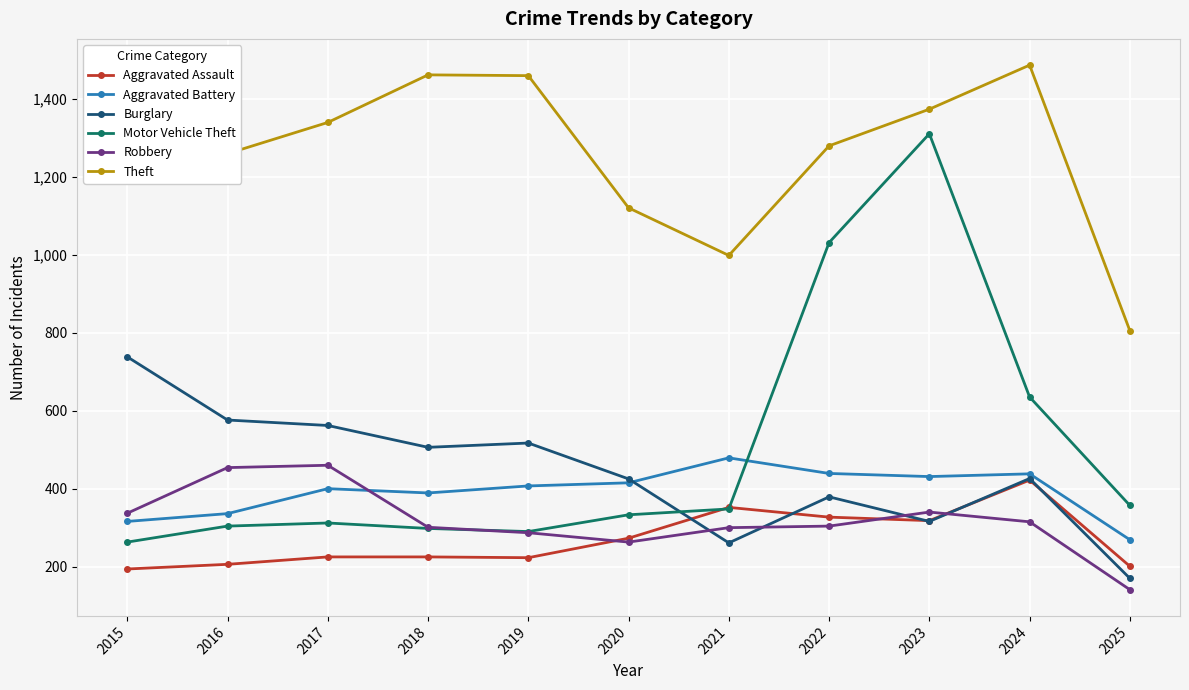

What is the value of the Aggravated Battery point at the 11th from the left?

269